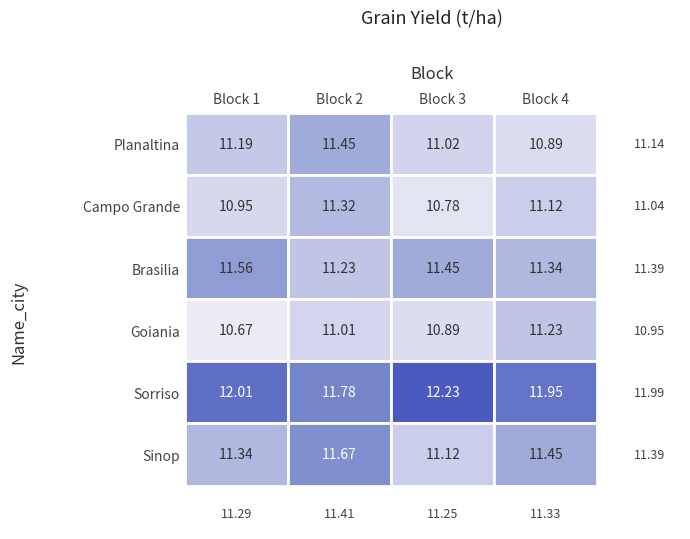

True or false: Brasilia has a value of 4.1 at Block 1.

False